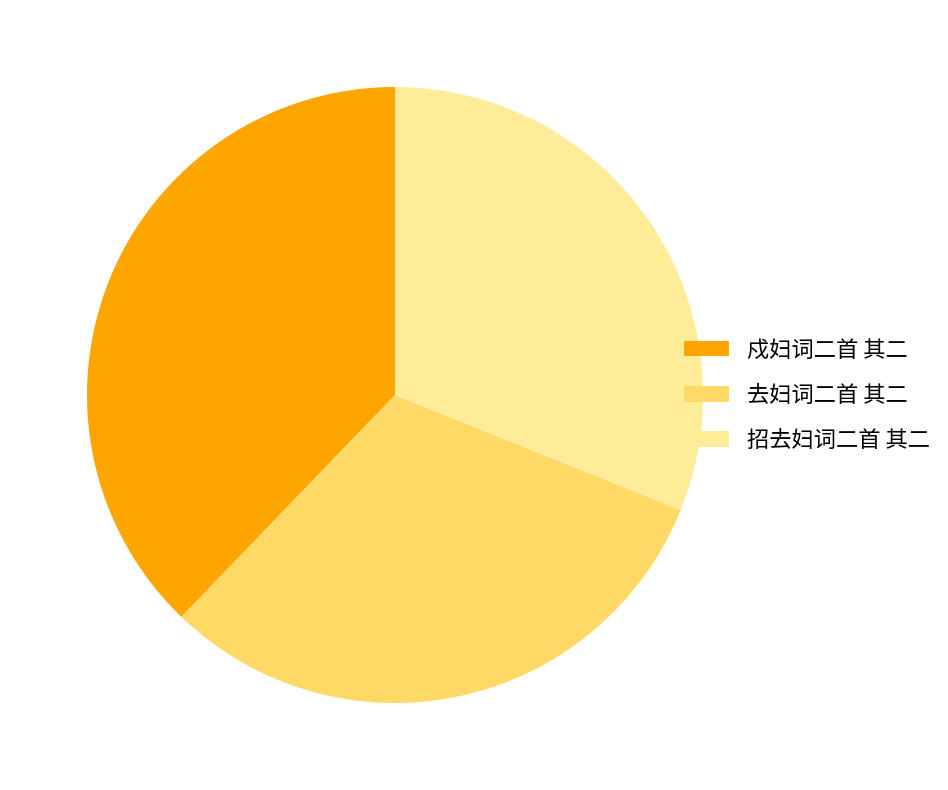

Is there any slice that represents more than half of the pie?

No